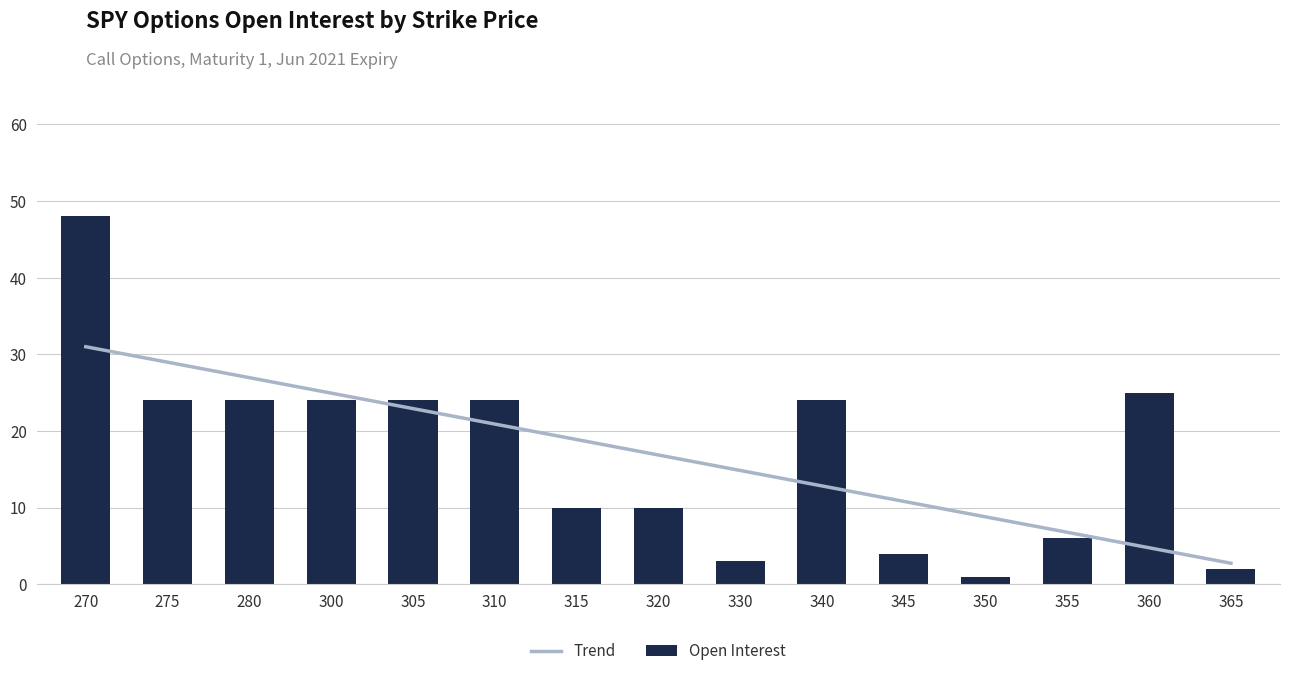

Which has a higher value, 14 or 13?

14